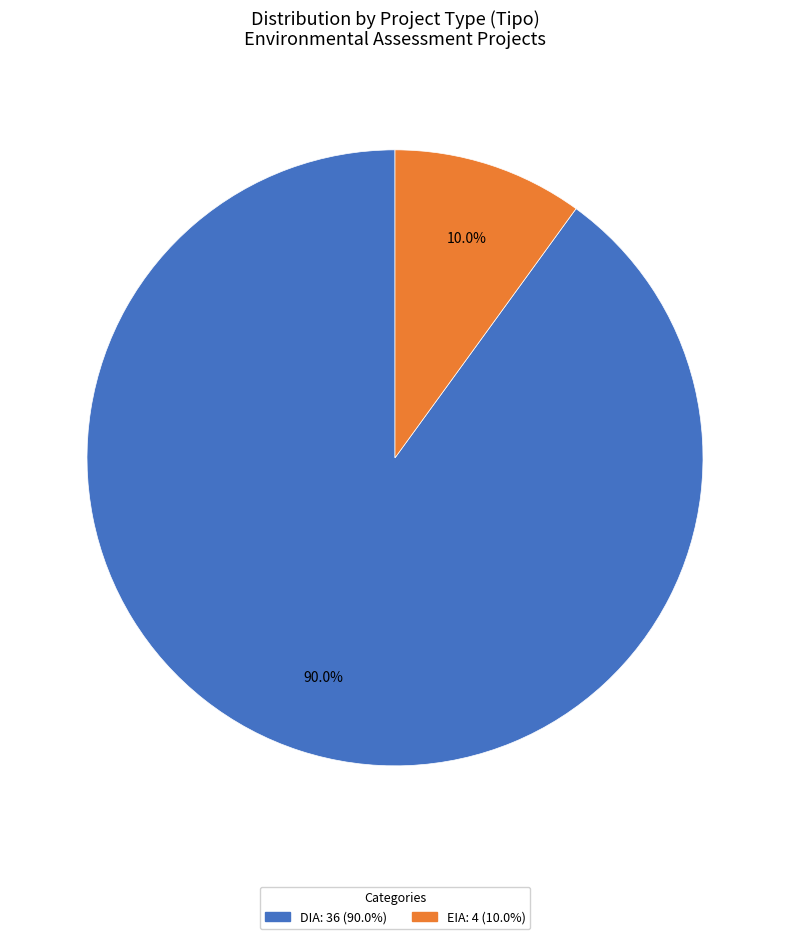

What is the ratio of the value at EIA to the value at DIA?

0.1